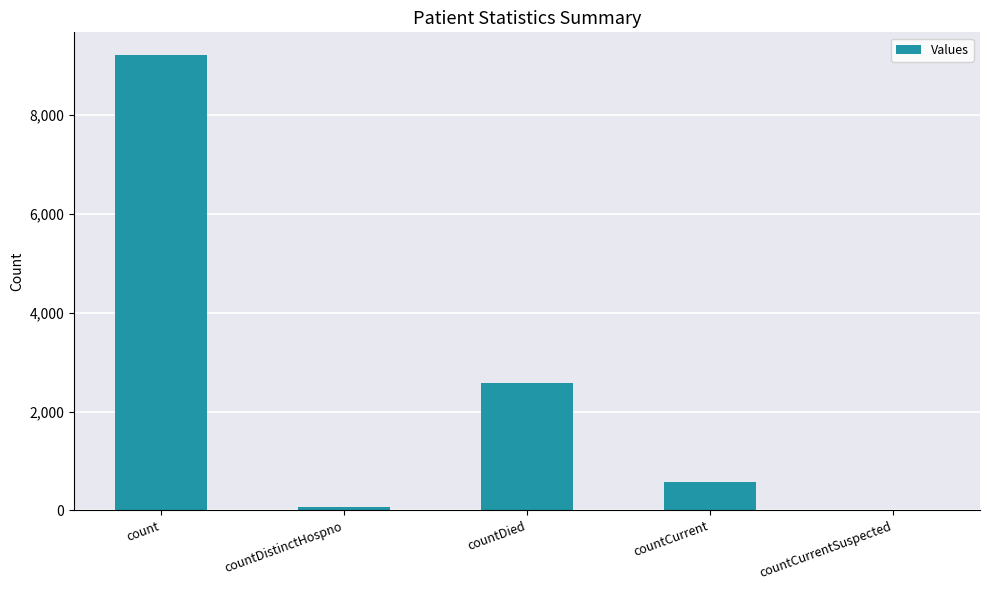

Count the number of data series in this chart.

1